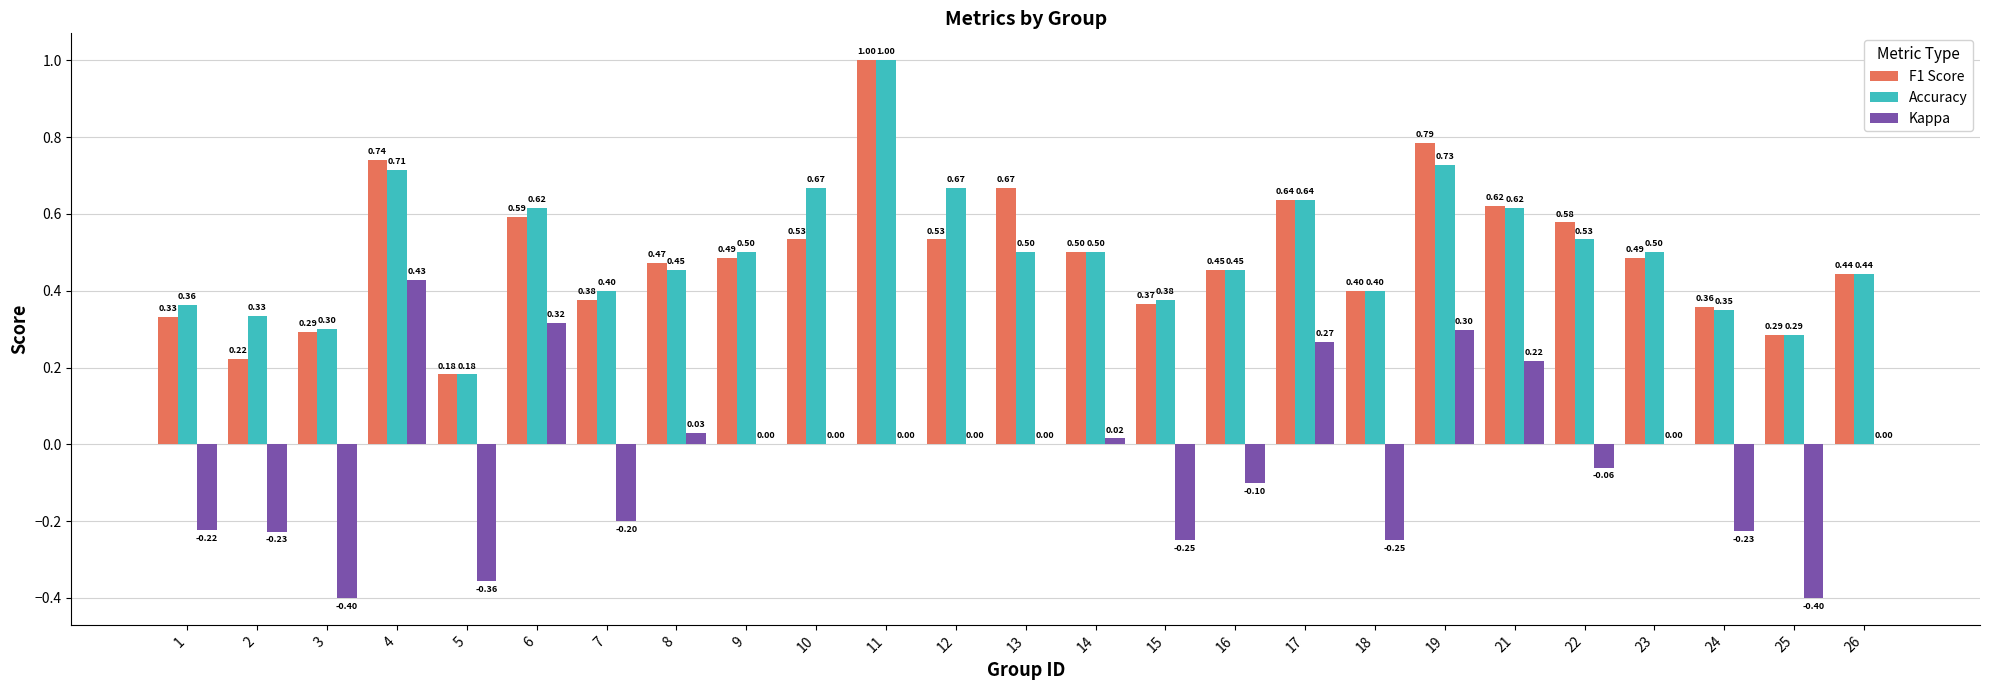

True or false: Accuracy has a value of 0.2 at 16.

False